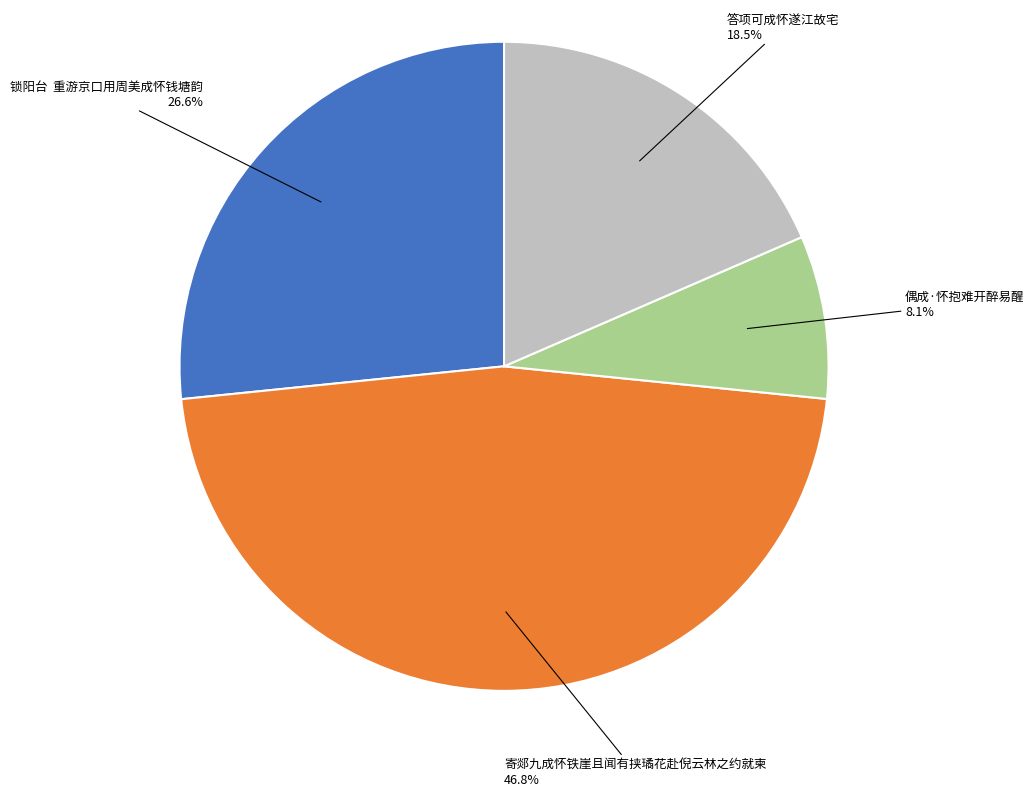

What is the ratio of the value at 偶成·怀抱难开醉易醒 to the value at 答项可成怀遂江故宅?

0.4